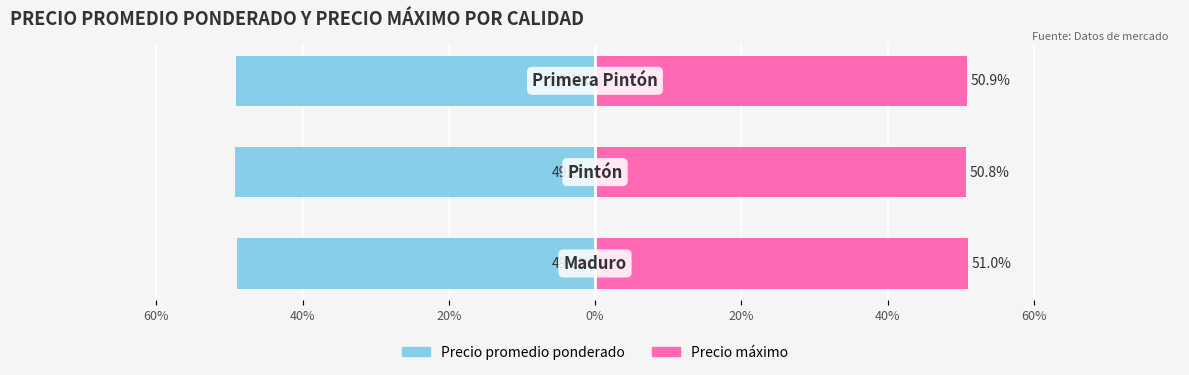

What is the difference between the maximum and minimum values in the Precio promedio ponderado series?

0.2